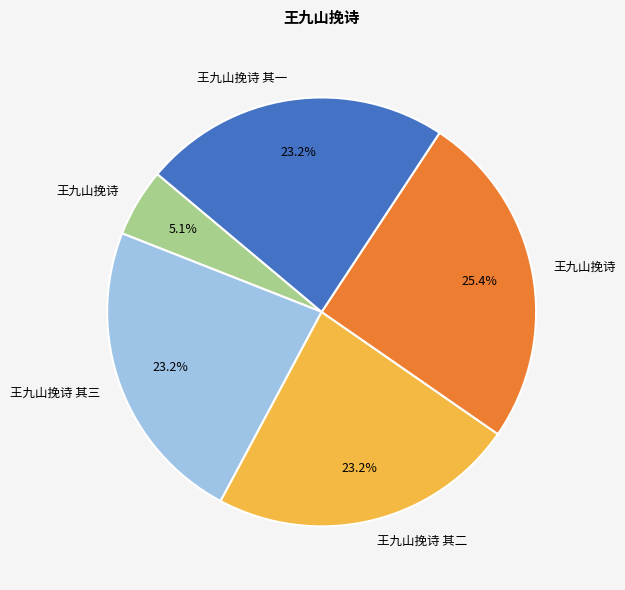

Does any single category account for the majority?

No